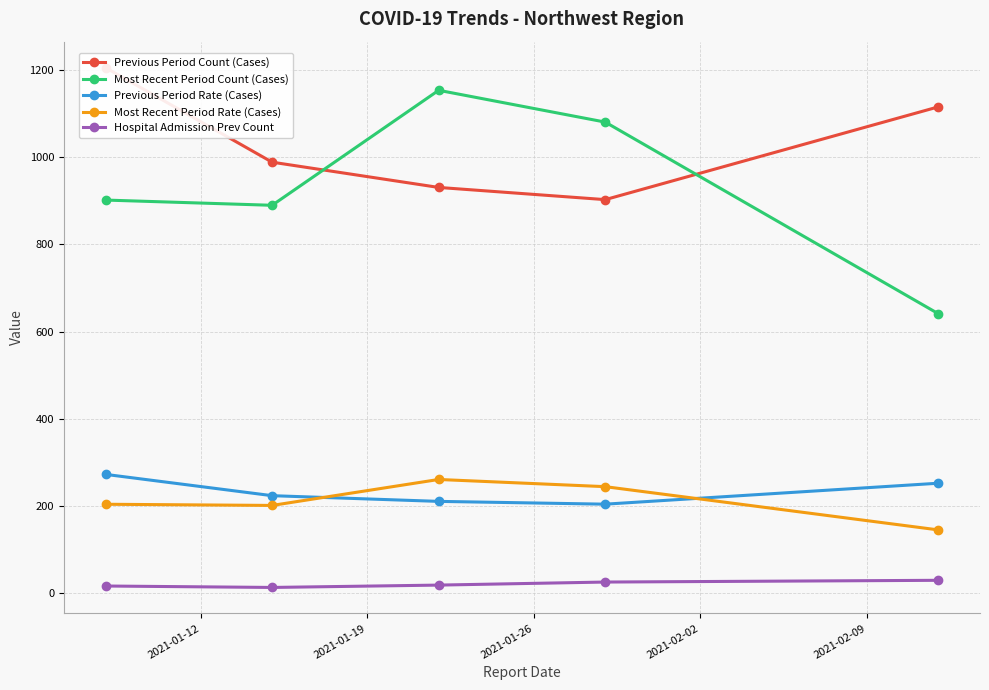

How many values in the Most Recent Period Rate (Cases) series exceed 203?

3